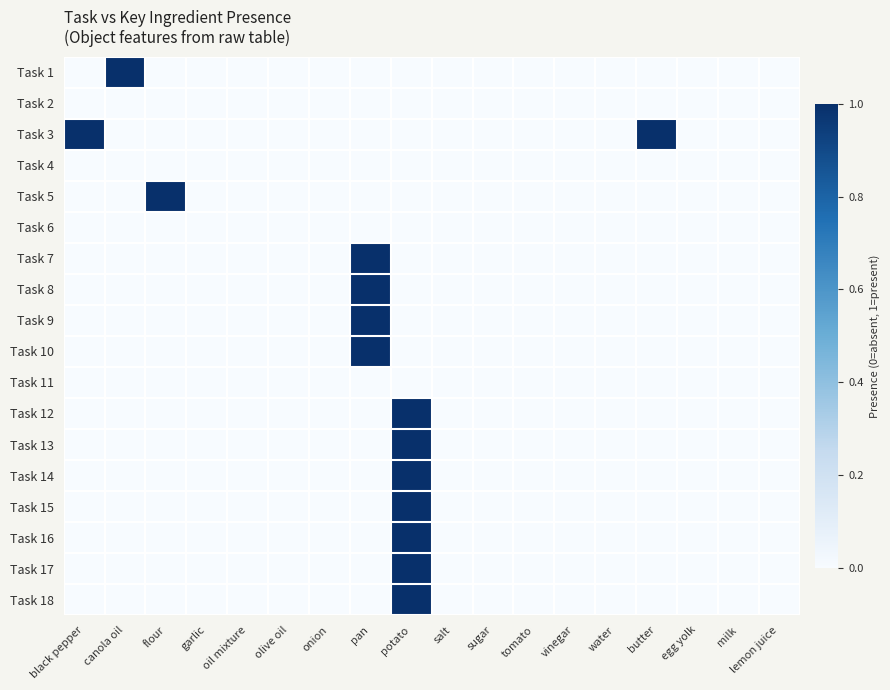

Between pan and butter, which series saw the biggest shift?

Task 3